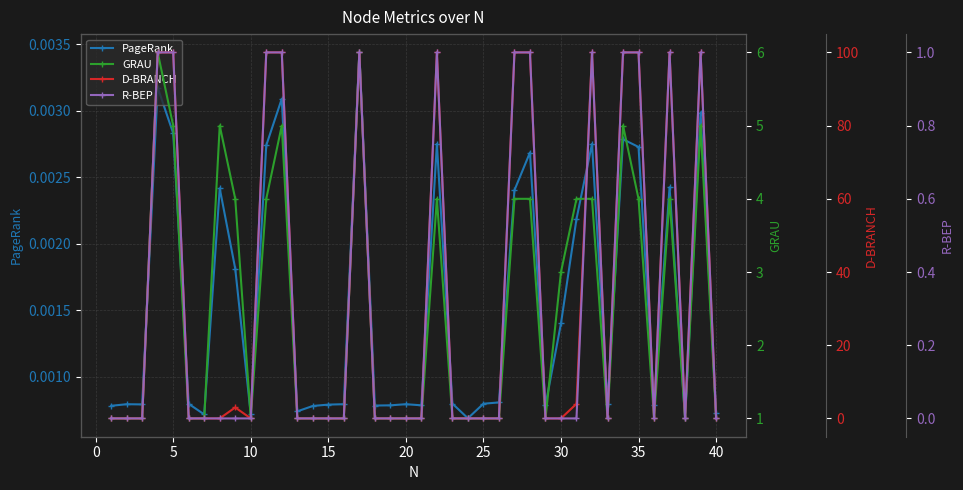

What is the average value of the D-BRANCH series?

32.7